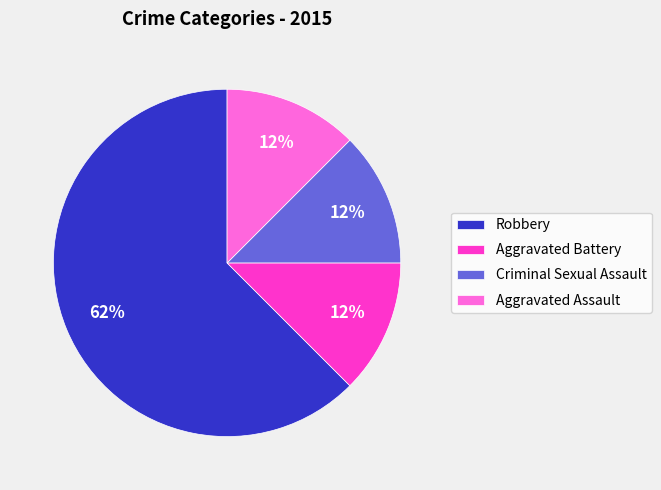

Is there any slice that represents more than half of the pie?

Yes